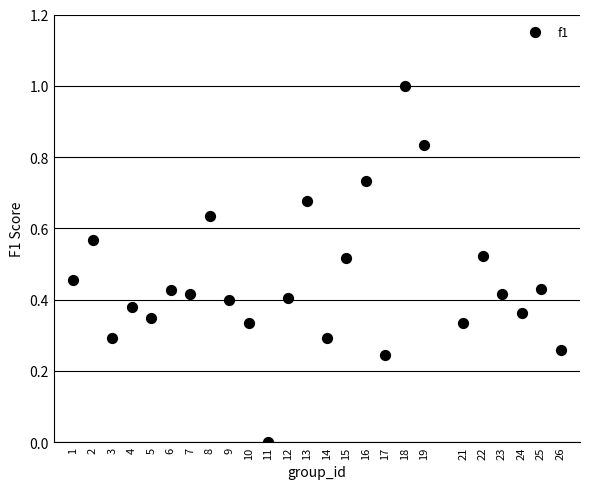

What is the range of X values (max minus min)?

25.0